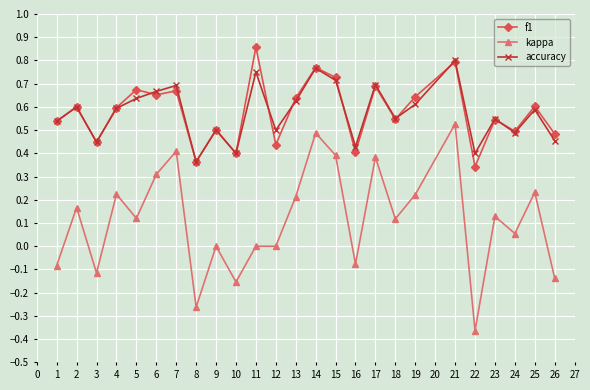

At which label does accuracy reach its minimum?

8